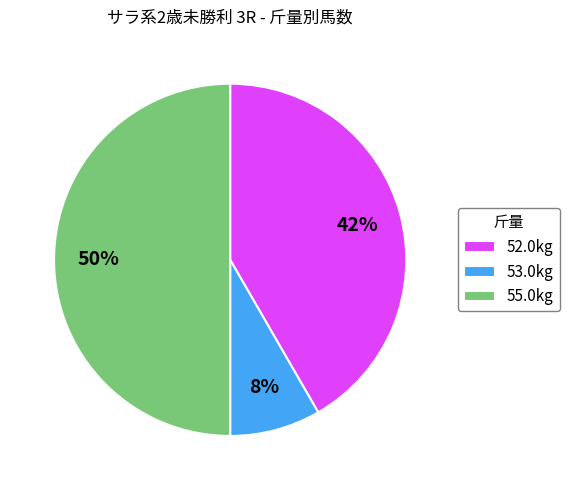

Does 52.0kg account for over 50% of the chart?

No